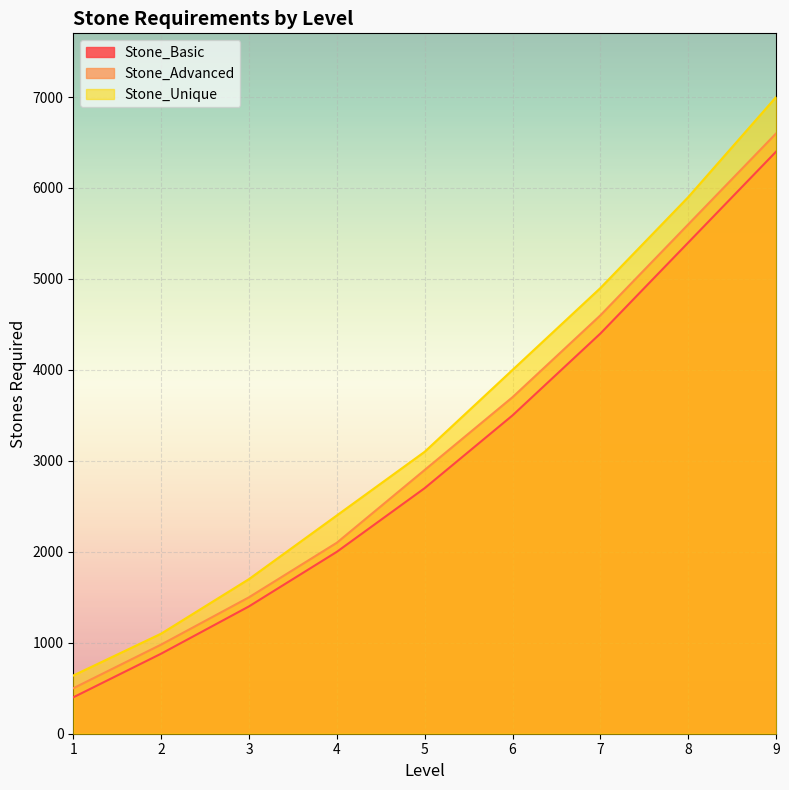

Between 1 and 2, which is larger?

2